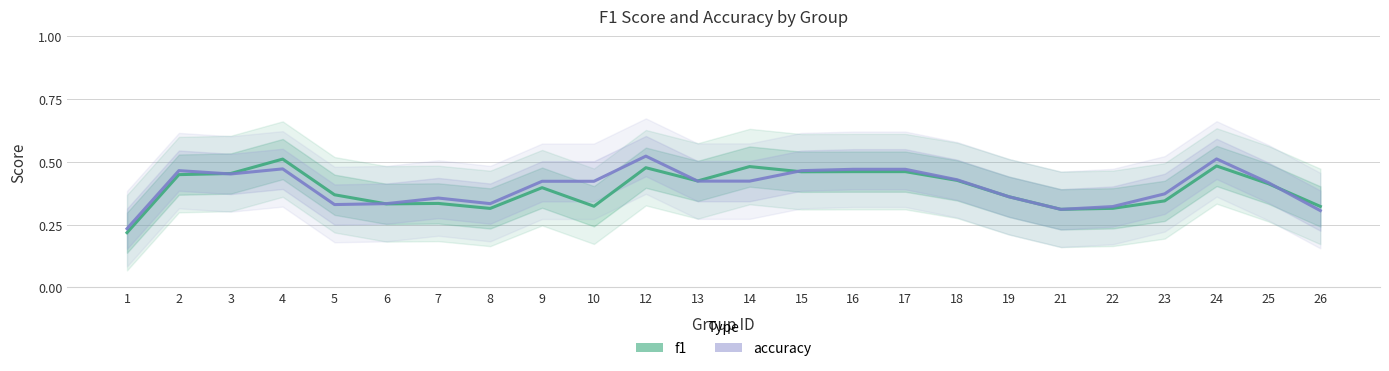

How many lines are shown in the chart?

2